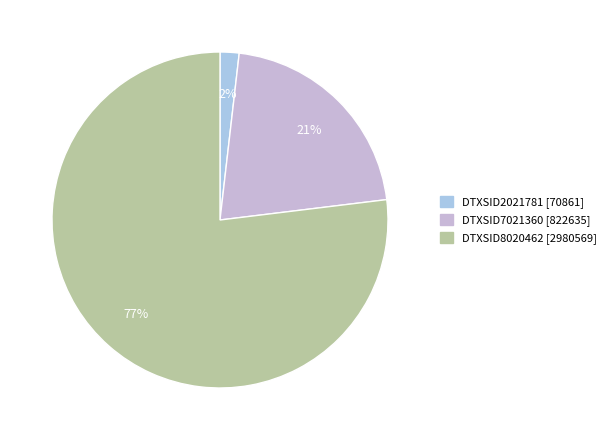

Rank the categories by value from highest to lowest.

DTXSID8020462, DTXSID7021360, DTXSID2021781